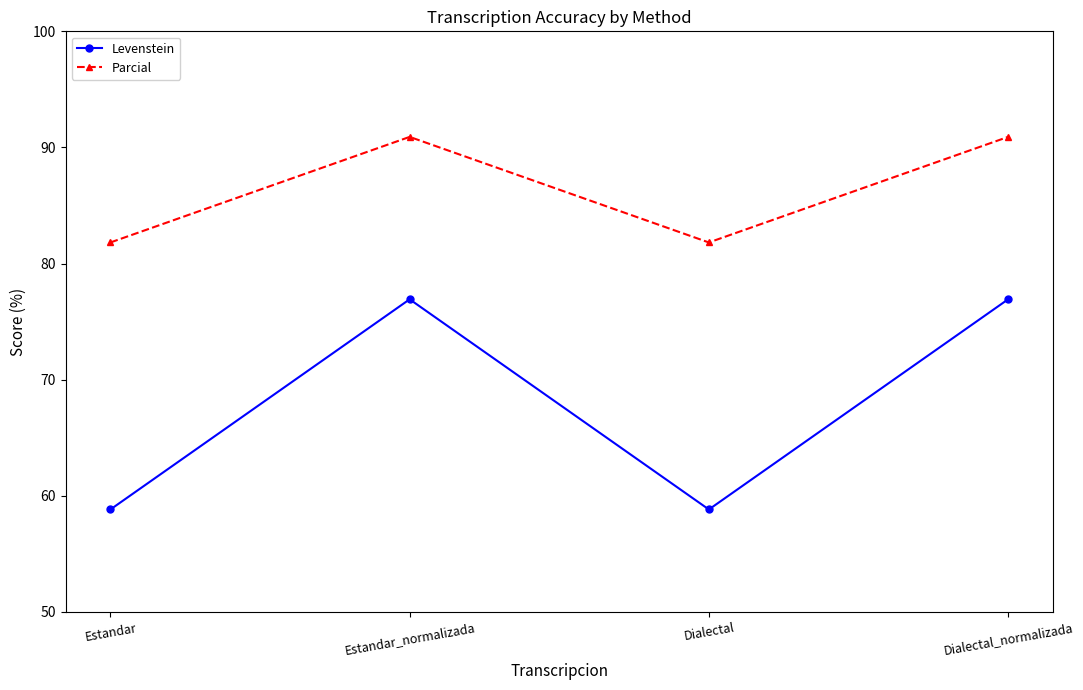

What is the maximum value for Levenstein?

76.9